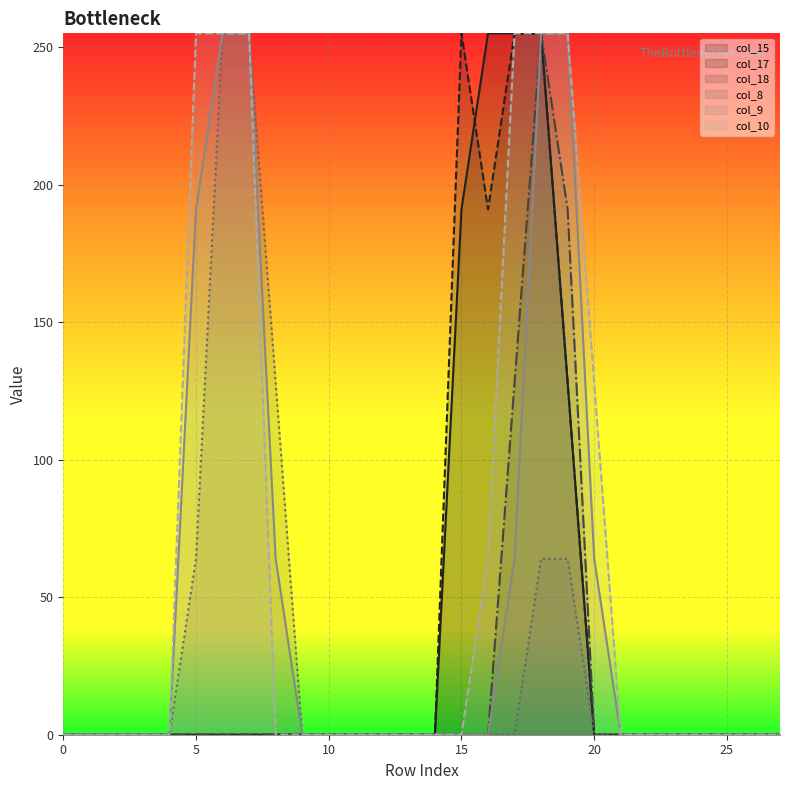

What is the greatest value displayed?

255